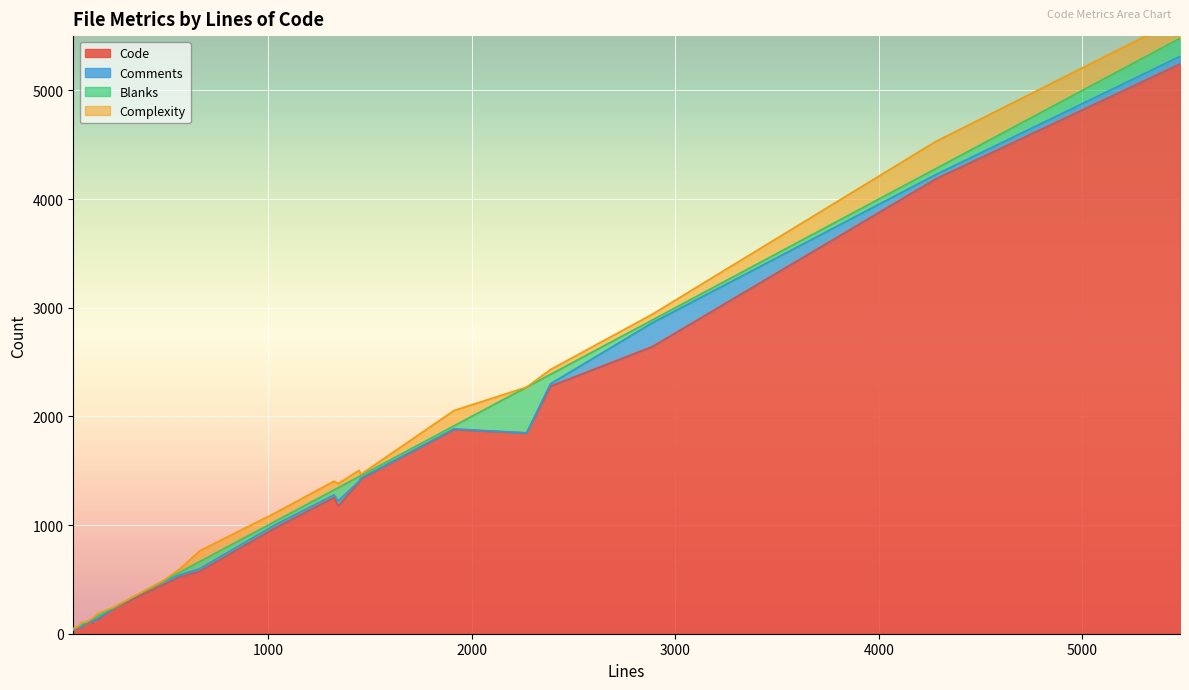

Count the number of data series in this chart.

4